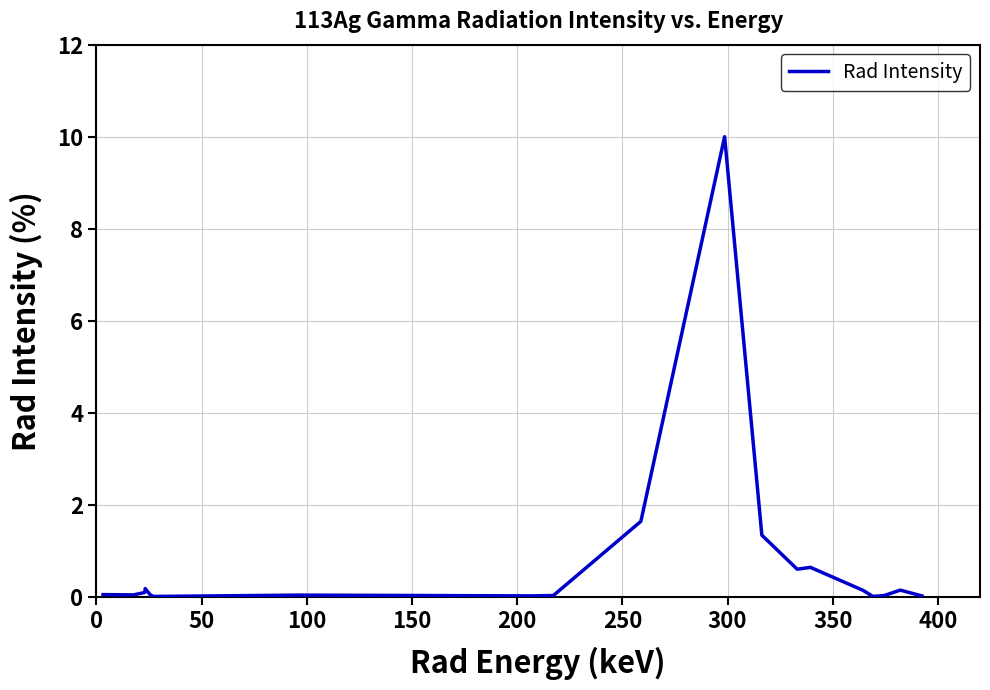

What is the difference between the maximum and minimum values?

10.0